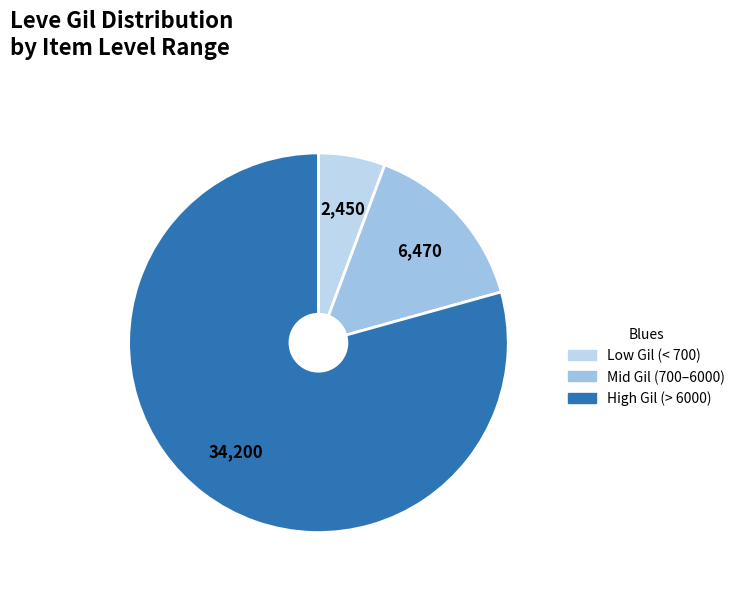

How many slices are in this pie chart?

3